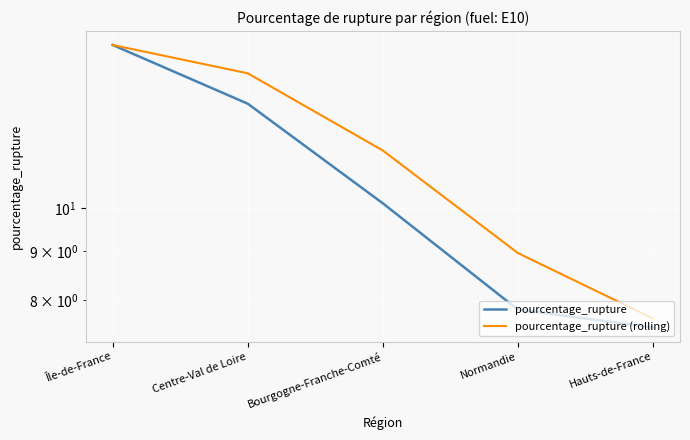

The pourcentage_rupture (rolling) series shows 13.2 at Normandie. True or false?

False